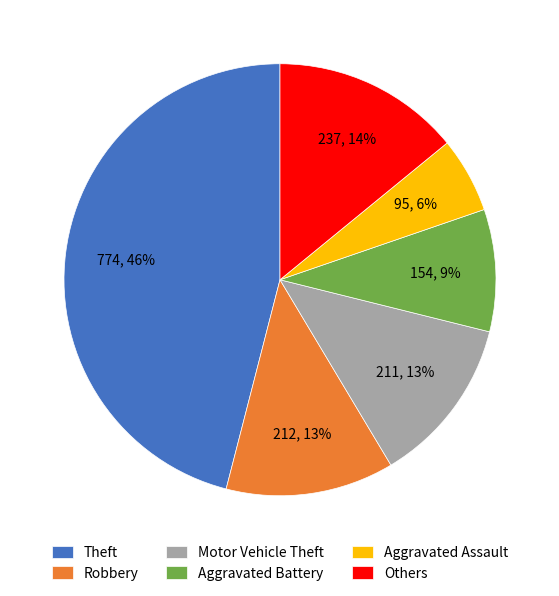

True or false: Motor Vehicle Theft accounts for 19% of the total.

False